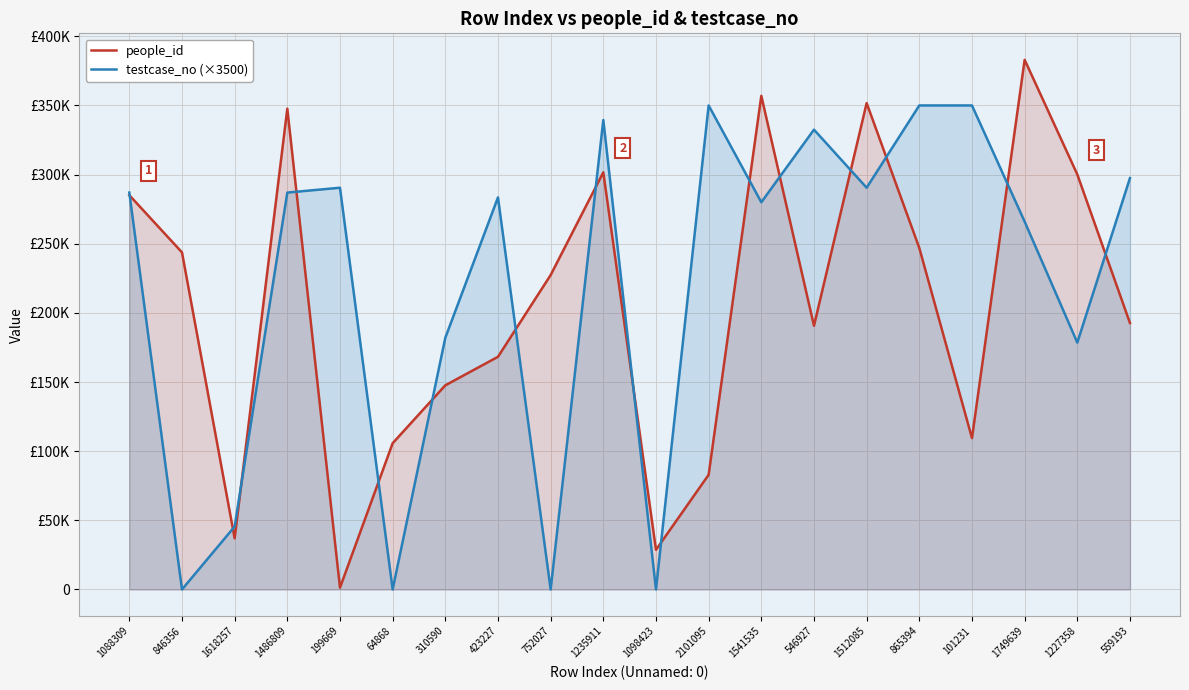

Where is people_id nearest to the value 192140?

559193